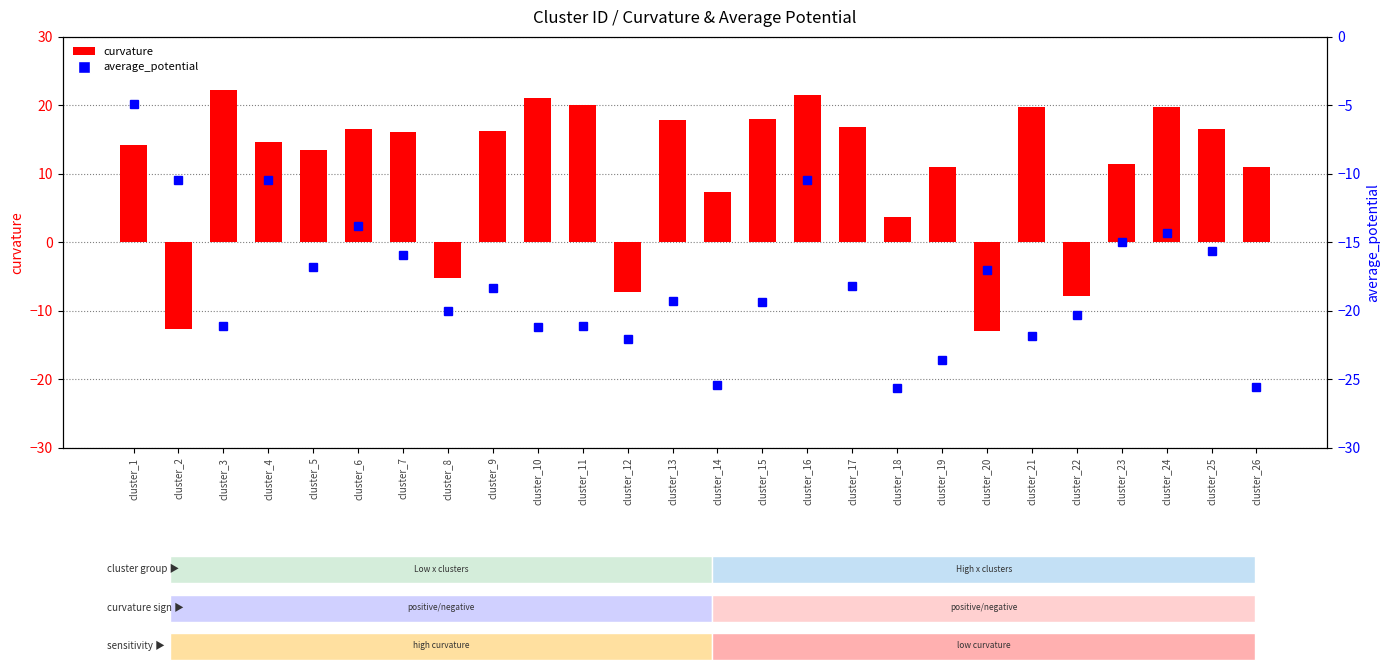

At which label does average_potential first exceed -18?

cluster_1